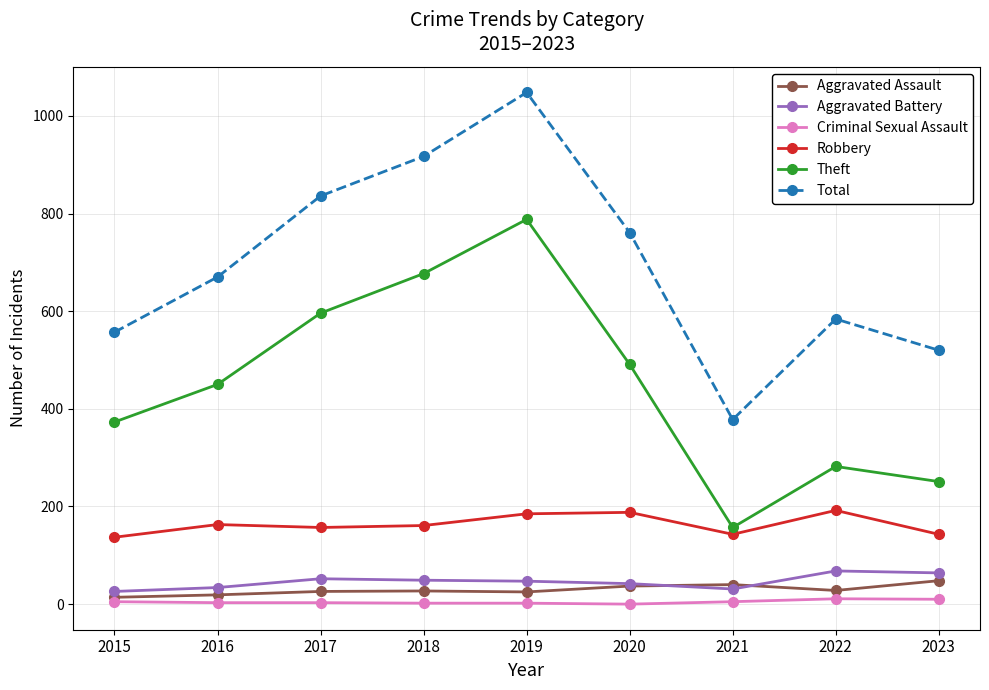

True or false: Theft has a value of 1030 at 2019.

False